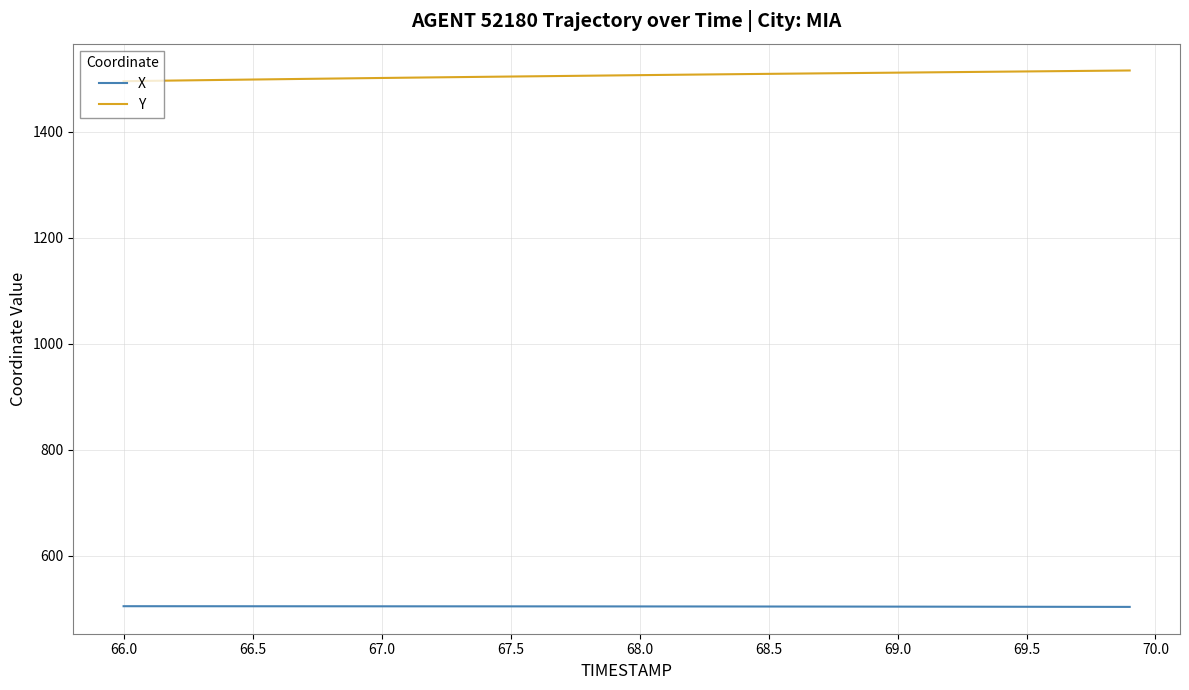

True or false: X and Y intersect in this chart.

False